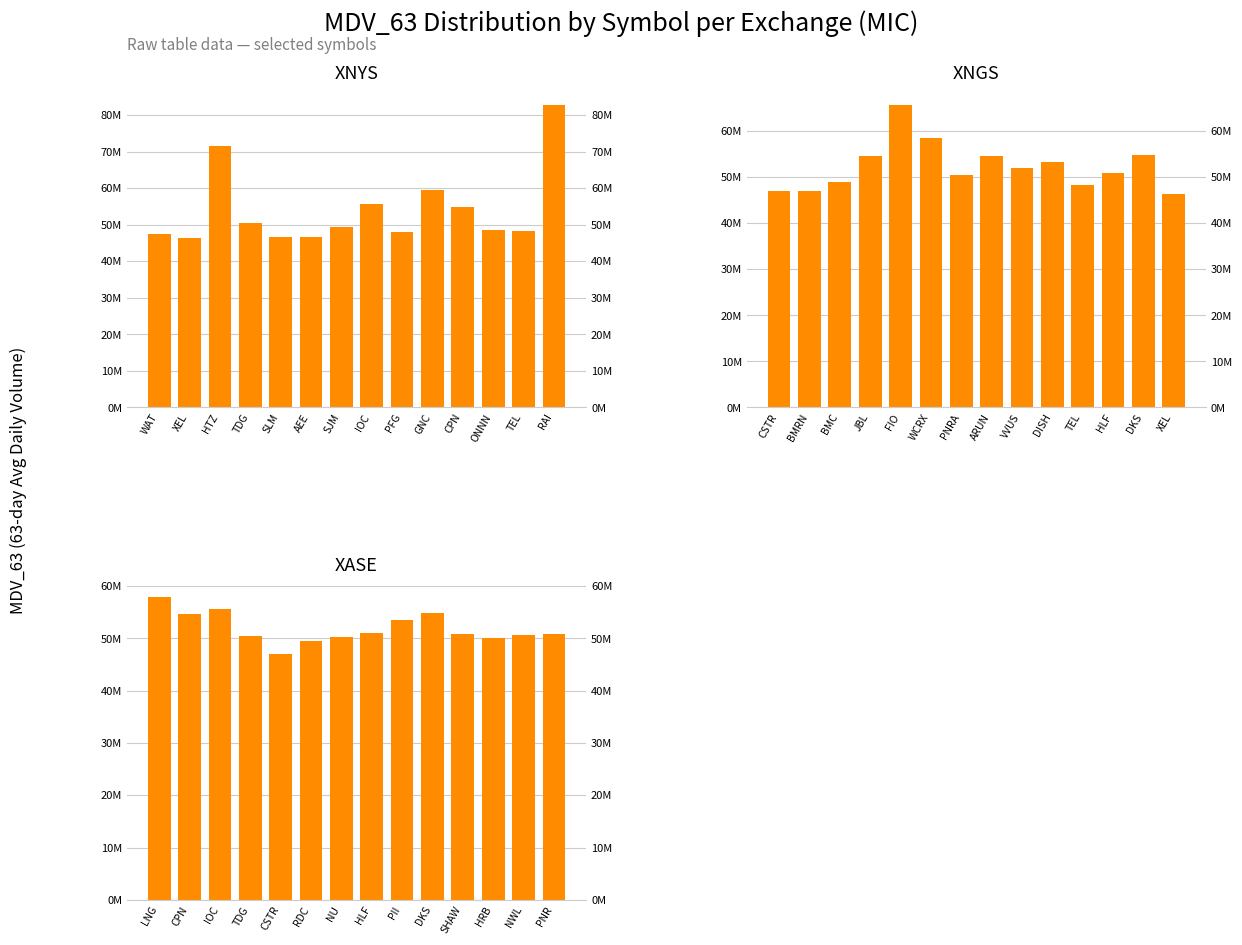

How many data points in XNYS are less than 49361556?

7